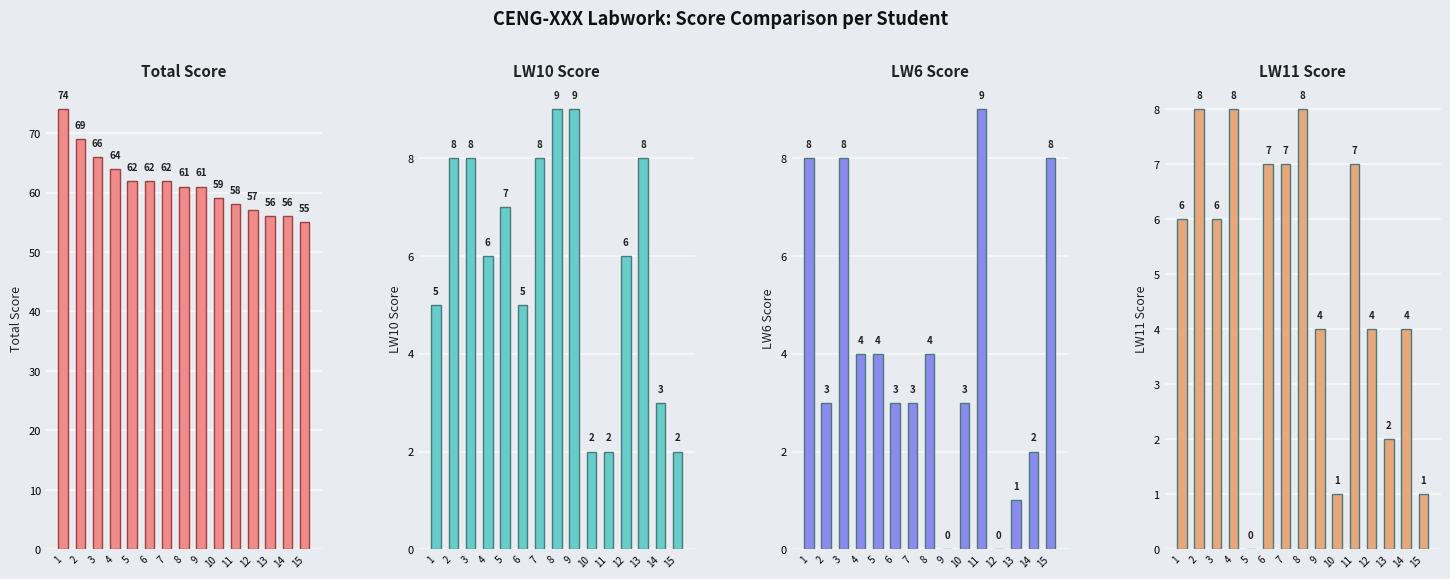

Reading left to right, list all the values displayed in this chart.

Total Score: 74	69	66	64	62	62	62	61	61	59	58	57	56	56	55
LW10 Score: 5	8	8	6	7	5	8	9	9	2	2	6	8	3	2
LW6 Score: 8	3	8	4	4	3	3	4	0	3	9	0	1	2	8
LW11 Score: 6	8	6	8	0	7	7	8	4	1	7	4	2	4	1